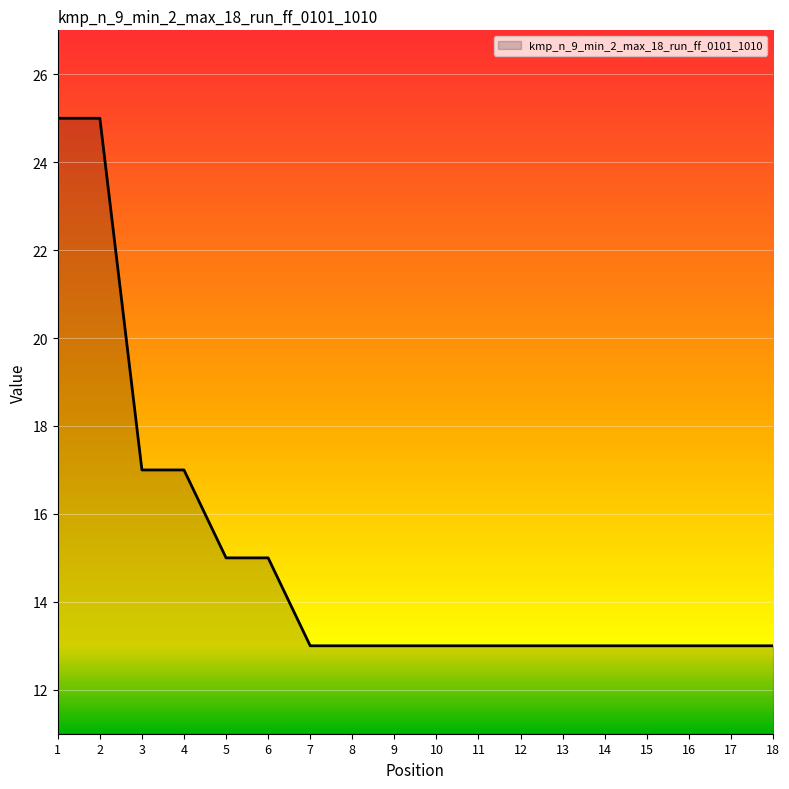

What is the approximate value at 18, to the nearest 5?

15